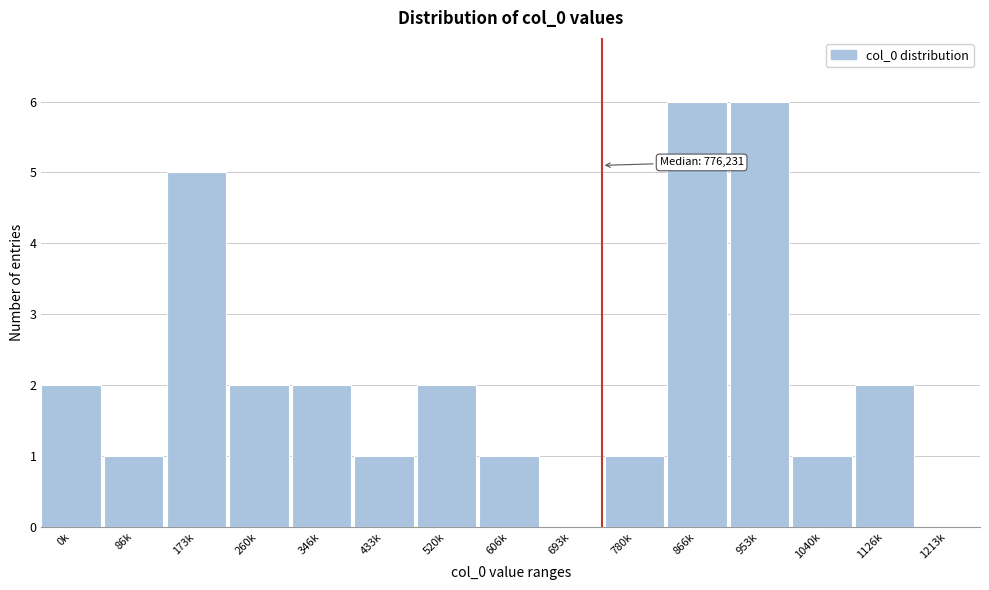

Reading left to right, extract all data points from this chart.

0k=2	86k=1	173k=5	260k=2	346k=2	433k=1	520k=2	606k=1	693k=0	780k=1	866k=6	953k=6	1040k=1	1126k=2	1213k=0